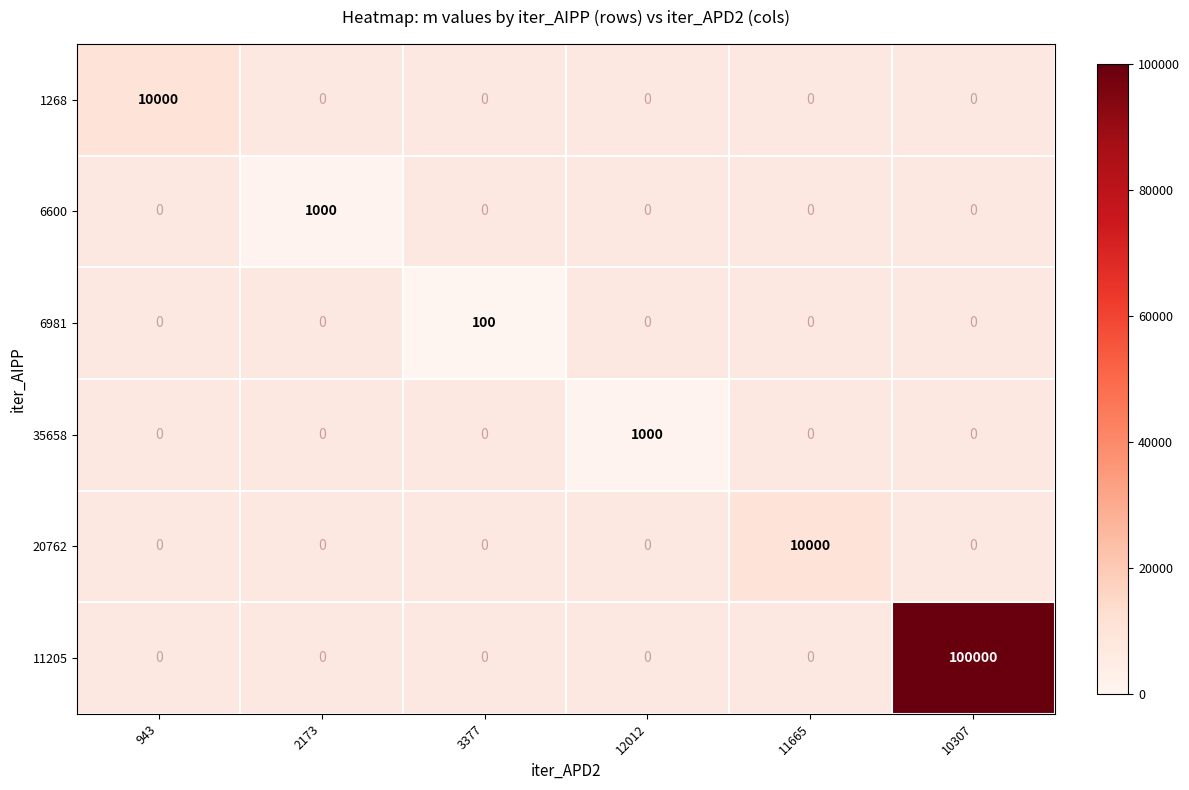

List the labels in order of 6600 value, largest first.

943, 2173, 3377, 12012, 11665, 10307